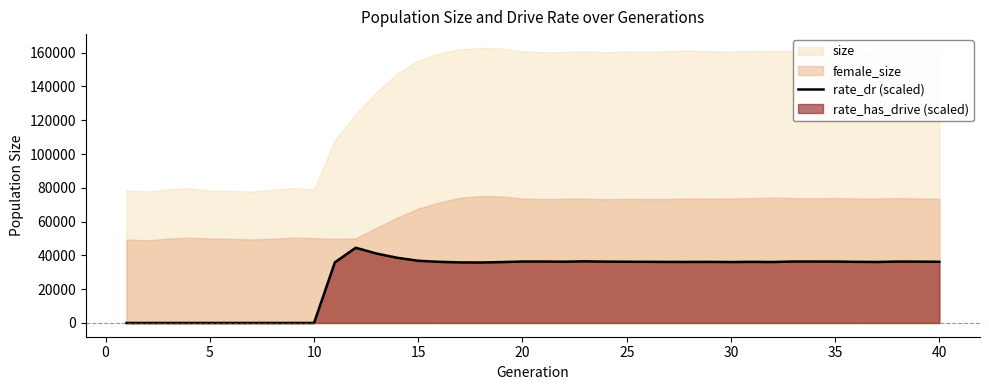

What is the difference between the second highest and minimum values?

41072.4